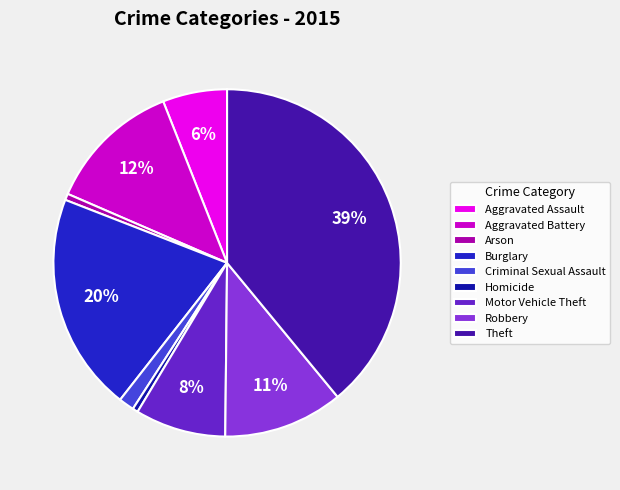

Is there a majority slice in this chart?

No